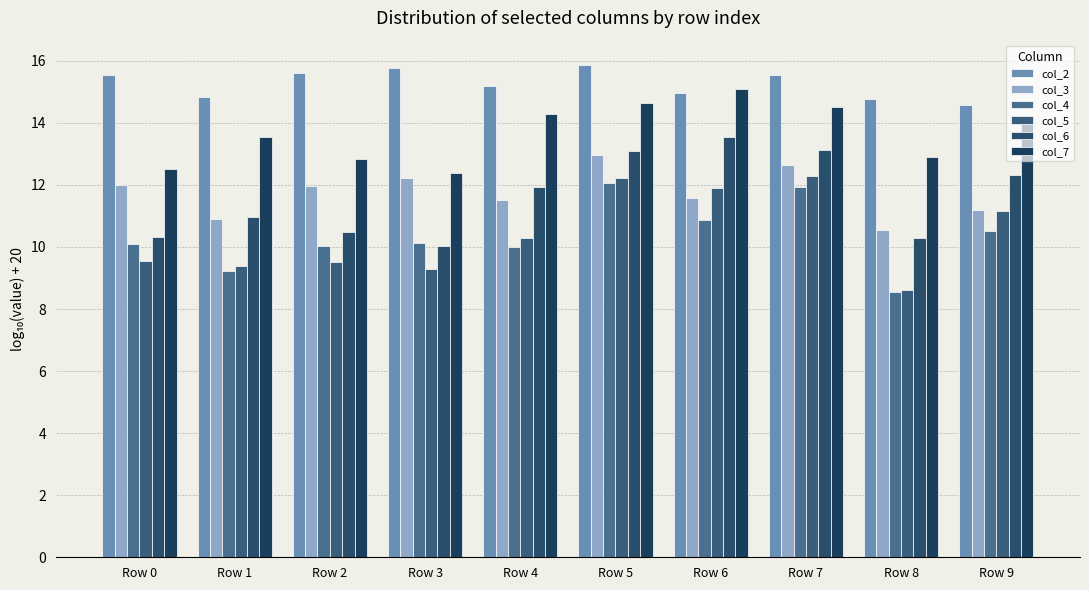

What is the value of the col_4 bar at the 9th from the left?

8.6